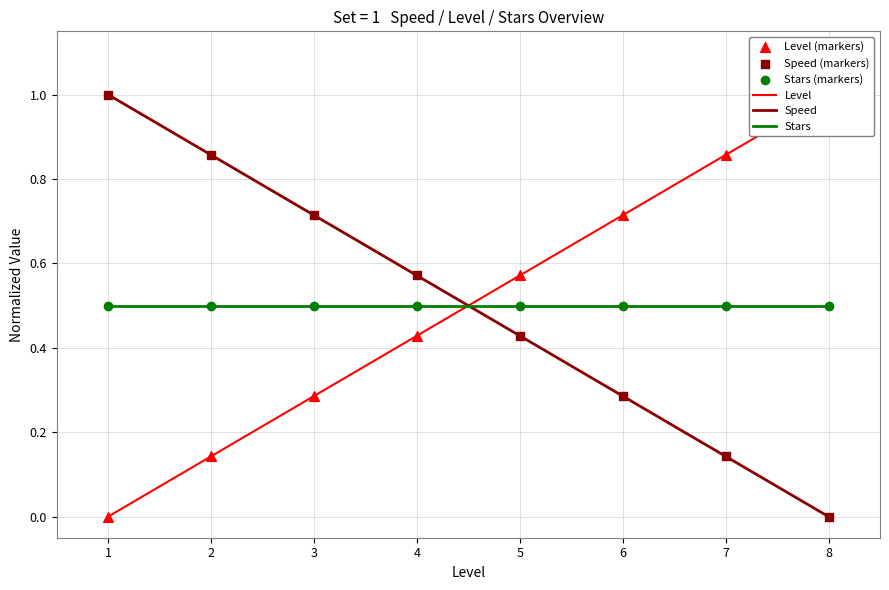

At which category is the sum across all series the highest?

1